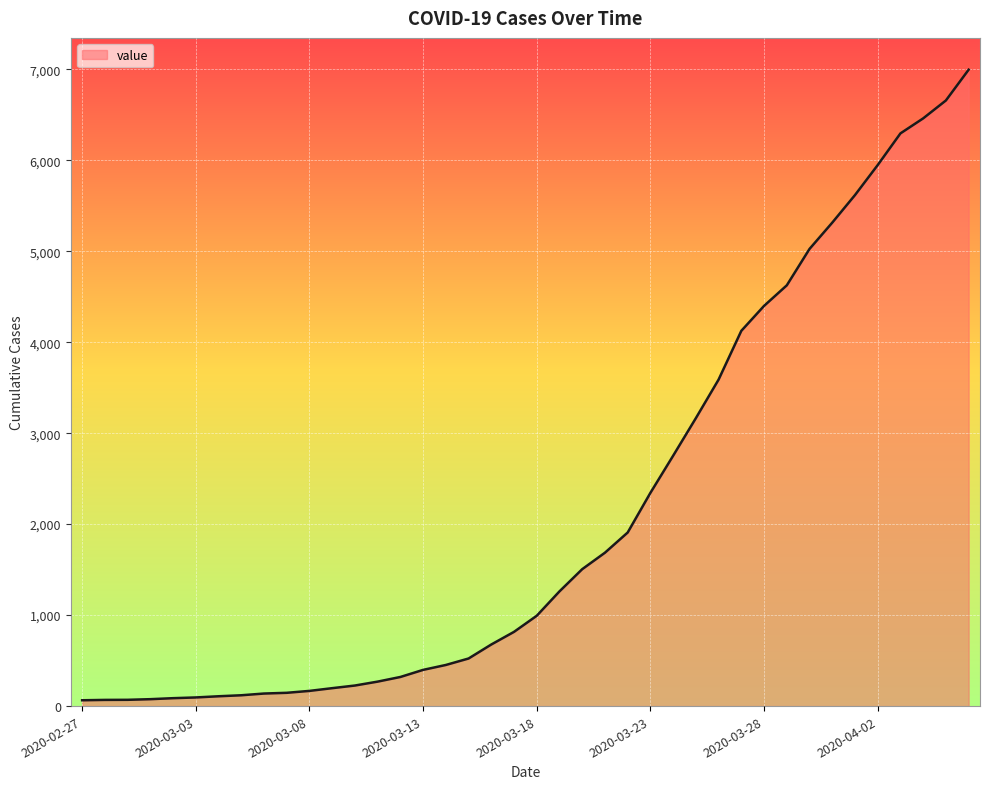

What is the greatest value displayed?

6995